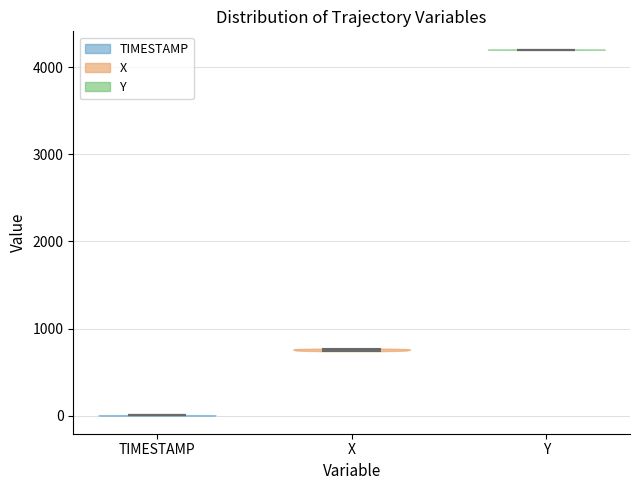

Reading left to right, read every violin against the y-axis: where its median line is, and the lowest and highest points it reaches. The values are not printed on the chart, so give them approximately, as read against the axis.

TIMESTAMP: median line 0, lowest point 0, highest point 0
X: median line 800, lowest point 700, highest point 800
Y: median line 4200, lowest point 4200, highest point 4200